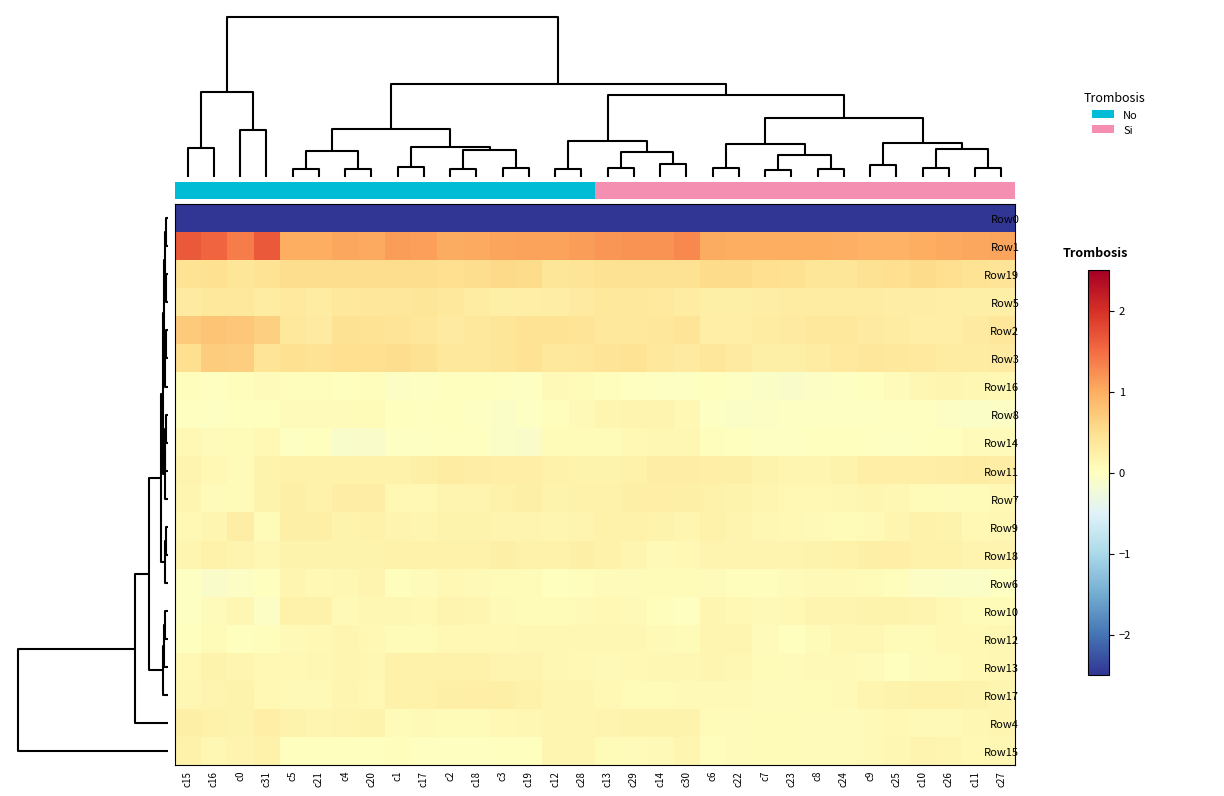

Reading left to right, transcribe all the data shown in this chart.

Row0: c15=-2.5	c16=-2.5	c0=-2.5	c31=-2.5	c5=-2.5	c21=-2.5	c4=-2.5	c20=-2.5	c1=-2.5	c17=-2.5	c2=-2.5	c18=-2.5	c3=-2.5	c19=-2.5	c12=-2.5	c28=-2.5	c13=-2.5	c29=-2.5	c14=-2.5	c30=-2.5	c6=-2.5	c22=-2.5	c7=-2.5	c23=-2.5	c8=-2.5	c24=-2.5	c9=-2.5	c25=-2.5	c10=-2.5	c26=-2.5	c11=-2.5	c27=-2.5
Row1: c15=1.6	c16=1.6	c0=1.4	c31=1.7	c5=1.0	c21=1.0	c4=1.1	c20=1.0	c1=1.1	c17=1.1	c2=1.0	c18=1.0	c3=1.1	c19=1.1	c12=1.1	c28=1.1	c13=1.2	c29=1.2	c14=1.2	c30=1.3	c6=1.0	c22=1.0	c7=1.0	c23=1.0	c8=1.0	c24=1.0	c9=0.9	c25=0.9	c10=1.0	c26=1.0	c11=1.0	c27=1.1
Row19: c15=0.4	c16=0.5	c0=0.4	c31=0.4	c5=0.5	c21=0.5	c4=0.5	c20=0.5	c1=0.5	c17=0.5	c2=0.5	c18=0.5	c3=0.6	c19=0.5	c12=0.4	c28=0.4	c13=0.5	c29=0.5	c14=0.5	c30=0.5	c6=0.5	c22=0.5	c7=0.5	c23=0.5	c8=0.4	c24=0.4	c9=0.5	c25=0.5	c10=0.5	c26=0.5	c11=0.4	c27=0.4
Row5: c15=0.3	c16=0.4	c0=0.4	c31=0.3	c5=0.4	c21=0.3	c4=0.4	c20=0.4	c1=0.4	c17=0.4	c2=0.4	c18=0.3	c3=0.3	c19=0.3	c12=0.3	c28=0.3	c13=0.4	c29=0.4	c14=0.3	c30=0.3	c6=0.2	c22=0.2	c7=0.3	c23=0.3	c8=0.3	c24=0.3	c9=0.3	c25=0.3	c10=0.3	c26=0.3	c11=0.2	c27=0.2
Row2: c15=0.7	c16=0.8	c0=0.7	c31=0.7	c5=0.4	c21=0.3	c4=0.5	c20=0.4	c1=0.4	c17=0.4	c2=0.3	c18=0.4	c3=0.4	c19=0.4	c12=0.4	c28=0.4	c13=0.4	c29=0.4	c14=0.4	c30=0.4	c6=0.3	c22=0.3	c7=0.3	c23=0.3	c8=0.4	c24=0.4	c9=0.3	c25=0.3	c10=0.3	c26=0.3	c11=0.3	c27=0.4
Row3: c15=0.5	c16=0.7	c0=0.7	c31=0.4	c5=0.5	c21=0.4	c4=0.5	c20=0.5	c1=0.5	c17=0.5	c2=0.4	c18=0.4	c3=0.4	c19=0.4	c12=0.4	c28=0.4	c13=0.4	c29=0.4	c14=0.4	c30=0.3	c6=0.4	c22=0.3	c7=0.3	c23=0.2	c8=0.3	c24=0.3	c9=0.4	c25=0.4	c10=0.3	c26=0.3	c11=0.3	c27=0.3
Row16: c15=0.0	c16=-0.0	c0=0.0	c31=0.0	c5=0.0	c21=0.0	c4=0.0	c20=0.0	c1=-0.1	c17=-0.0	c2=0.0	c18=0.0	c3=-0.0	c19=-0.0	c12=0.1	c28=0.1	c13=0.0	c29=-0.0	c14=-0.0	c30=-0.0	c6=0.0	c22=-0.0	c7=-0.1	c23=-0.1	c8=-0.1	c24=-0.0	c9=0.0	c25=0.1	c10=0.1	c26=0.2	c11=0.1	c27=0.1
Row8: c15=-0.0	c16=-0.0	c0=0.0	c31=0.0	c5=0.1	c21=0.0	c4=0.0	c20=0.1	c1=0.0	c17=-0.0	c2=0.0	c18=-0.0	c3=-0.1	c19=-0.0	c12=0.0	c28=0.1	c13=0.1	c29=0.2	c14=0.2	c30=0.1	c6=-0.0	c22=-0.1	c7=-0.1	c23=-0.0	c8=-0.0	c24=-0.0	c9=-0.0	c25=-0.0	c10=-0.0	c26=-0.0	c11=-0.1	c27=-0.1
Row14: c15=0.1	c16=0.0	c0=0.1	c31=0.1	c5=-0.0	c21=0.0	c4=-0.1	c20=-0.1	c1=-0.0	c17=-0.0	c2=-0.0	c18=-0.0	c3=-0.1	c19=-0.1	c12=0.1	c28=0.1	c13=0.1	c29=0.1	c14=0.1	c30=0.1	c6=0.0	c22=0.0	c7=-0.0	c23=-0.0	c8=0.0	c24=0.0	c9=-0.0	c25=-0.0	c10=-0.0	c26=0.0	c11=0.0	c27=0.0
Row11: c15=0.2	c16=0.1	c0=0.1	c31=0.2	c5=0.2	c21=0.2	c4=0.2	c20=0.2	c1=0.2	c17=0.2	c2=0.3	c18=0.3	c3=0.3	c19=0.3	c12=0.2	c28=0.2	c13=0.2	c29=0.2	c14=0.3	c30=0.3	c6=0.3	c22=0.2	c7=0.2	c23=0.1	c8=0.2	c24=0.2	c9=0.3	c25=0.3	c10=0.3	c26=0.3	c11=0.3	c27=0.3
Row7: c15=0.1	c16=0.1	c0=0.1	c31=0.2	c5=0.2	c21=0.2	c4=0.3	c20=0.3	c1=0.1	c17=0.1	c2=0.2	c18=0.2	c3=0.2	c19=0.2	c12=0.2	c28=0.2	c13=0.2	c29=0.2	c14=0.3	c30=0.2	c6=0.2	c22=0.2	c7=0.1	c23=0.1	c8=0.1	c24=0.1	c9=0.1	c25=0.1	c10=0.1	c26=0.0	c11=0.1	c27=0.1
Row9: c15=0.1	c16=0.1	c0=0.3	c31=0.1	c5=0.2	c21=0.3	c4=0.2	c20=0.2	c1=0.2	c17=0.1	c2=0.2	c18=0.2	c3=0.2	c19=0.2	c12=0.2	c28=0.2	c13=0.2	c29=0.2	c14=0.2	c30=0.2	c6=0.2	c22=0.2	c7=0.1	c23=0.1	c8=0.1	c24=0.1	c9=0.1	c25=0.1	c10=0.2	c26=0.2	c11=0.1	c27=0.1
Row18: c15=0.1	c16=0.2	c0=0.2	c31=0.1	c5=0.2	c21=0.2	c4=0.2	c20=0.2	c1=0.2	c17=0.2	c2=0.2	c18=0.2	c3=0.2	c19=0.2	c12=0.2	c28=0.2	c13=0.2	c29=0.1	c14=0.1	c30=0.1	c6=0.2	c22=0.2	c7=0.2	c23=0.2	c8=0.2	c24=0.2	c9=0.3	c25=0.3	c10=0.2	c26=0.2	c11=0.2	c27=0.2
Row6: c15=-0.0	c16=-0.1	c0=-0.0	c31=0.0	c5=0.2	c21=0.1	c4=0.1	c20=0.2	c1=0.0	c17=0.1	c2=0.1	c18=0.1	c3=0.1	c19=0.1	c12=0.0	c28=0.0	c13=0.0	c29=0.0	c14=0.1	c30=0.1	c6=0.0	c22=0.0	c7=0.0	c23=0.1	c8=0.1	c24=0.1	c9=0.1	c25=0.0	c10=-0.0	c26=-0.1	c11=-0.1	c27=-0.0
Row10: c15=-0.0	c16=0.0	c0=0.1	c31=-0.1	c5=0.2	c21=0.2	c4=0.1	c20=0.1	c1=0.1	c17=0.1	c2=0.2	c18=0.1	c3=0.1	c19=0.1	c12=0.1	c28=0.1	c13=0.1	c29=0.1	c14=0.0	c30=-0.0	c6=0.1	c22=0.1	c7=0.1	c23=0.1	c8=0.2	c24=0.2	c9=0.2	c25=0.2	c10=0.2	c26=0.1	c11=0.1	c27=0.1
Row12: c15=0.0	c16=0.1	c0=0.0	c31=0.0	c5=0.1	c21=0.1	c4=0.1	c20=0.1	c1=0.1	c17=0.1	c2=0.1	c18=0.1	c3=0.1	c19=0.1	c12=0.1	c28=0.1	c13=0.1	c29=0.1	c14=0.1	c30=0.1	c6=0.2	c22=0.1	c7=0.0	c23=0.0	c8=0.1	c24=0.1	c9=0.1	c25=0.1	c10=0.1	c26=0.1	c11=0.1	c27=0.1
Row13: c15=0.1	c16=0.2	c0=0.1	c31=0.1	c5=0.1	c21=0.1	c4=0.1	c20=0.1	c1=0.2	c17=0.2	c2=0.2	c18=0.2	c3=0.2	c19=0.2	c12=0.1	c28=0.1	c13=0.1	c29=0.1	c14=0.1	c30=0.1	c6=0.1	c22=0.1	c7=0.1	c23=0.1	c8=0.1	c24=0.1	c9=0.0	c25=0.0	c10=0.0	c26=0.1	c11=0.1	c27=0.1
Row17: c15=0.1	c16=0.2	c0=0.2	c31=0.1	c5=0.1	c21=0.1	c4=0.1	c20=0.1	c1=0.2	c17=0.2	c2=0.2	c18=0.3	c3=0.2	c19=0.2	c12=0.1	c28=0.1	c13=0.1	c29=0.1	c14=0.1	c30=0.1	c6=0.1	c22=0.1	c7=0.1	c23=0.0	c8=0.1	c24=0.1	c9=0.1	c25=0.2	c10=0.2	c26=0.2	c11=0.2	c27=0.1
Row4: c15=0.2	c16=0.2	c0=0.2	c31=0.3	c5=0.2	c21=0.1	c4=0.2	c20=0.2	c1=0.1	c17=0.1	c2=0.1	c18=0.1	c3=0.1	c19=0.1	c12=0.1	c28=0.1	c13=0.2	c29=0.2	c14=0.2	c30=0.2	c6=0.1	c22=0.1	c7=0.1	c23=0.1	c8=0.1	c24=0.1	c9=0.1	c25=0.1	c10=0.1	c26=0.1	c11=0.1	c27=0.1
Row15: c15=0.2	c16=0.1	c0=0.2	c31=0.2	c5=0.0	c21=0.0	c4=0.0	c20=0.0	c1=0.0	c17=-0.0	c2=-0.0	c18=-0.0	c3=0.0	c19=0.0	c12=0.1	c28=0.1	c13=0.1	c29=0.1	c14=0.1	c30=0.1	c6=0.0	c22=0.0	c7=0.1	c23=0.1	c8=0.0	c24=0.0	c9=0.1	c25=0.1	c10=0.2	c26=0.1	c11=0.1	c27=0.1